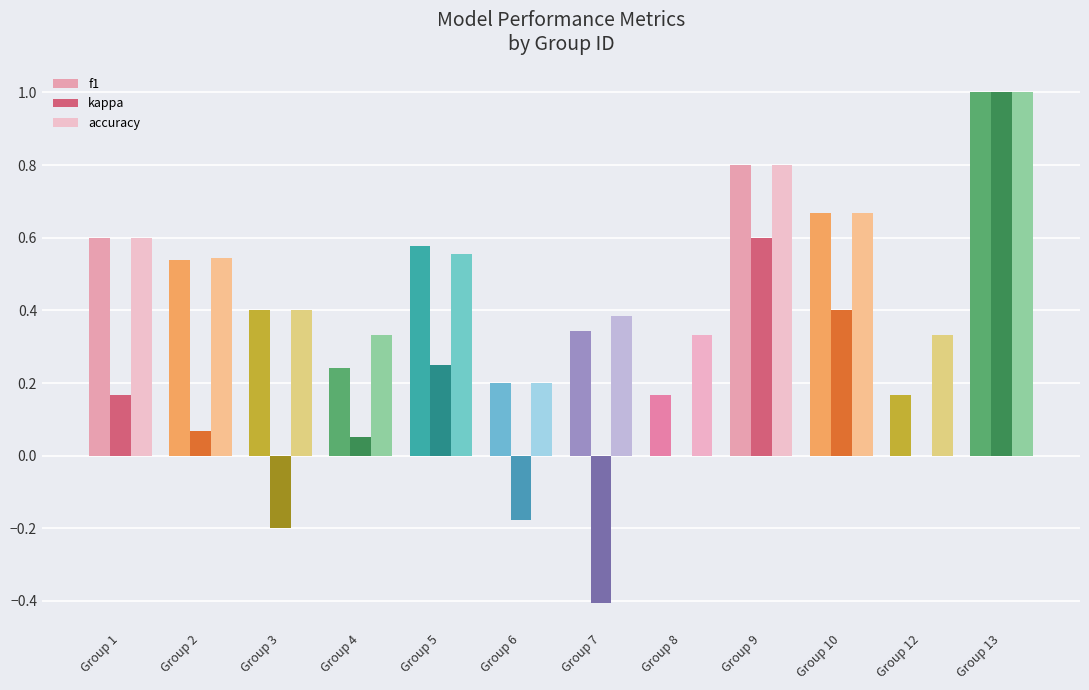

Which series has the largest total across all categories?

accuracy